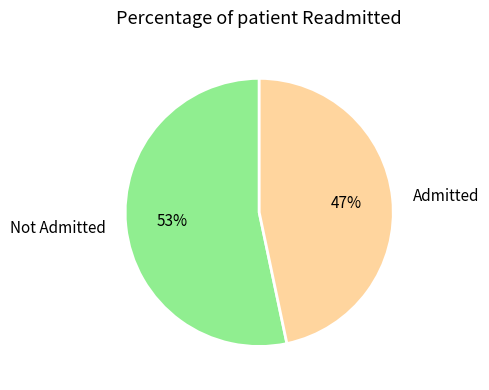

To the nearest percent, what is the average slice percentage?

50%